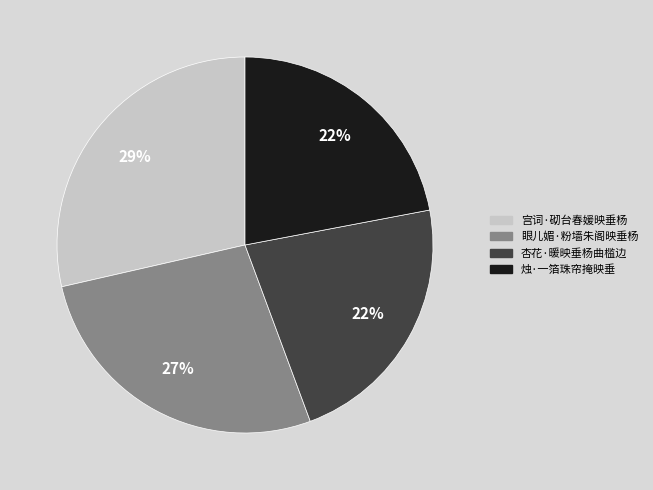

What percentage is the 宫词·砌台春媛映垂杨 slice, to the nearest percent?

29%